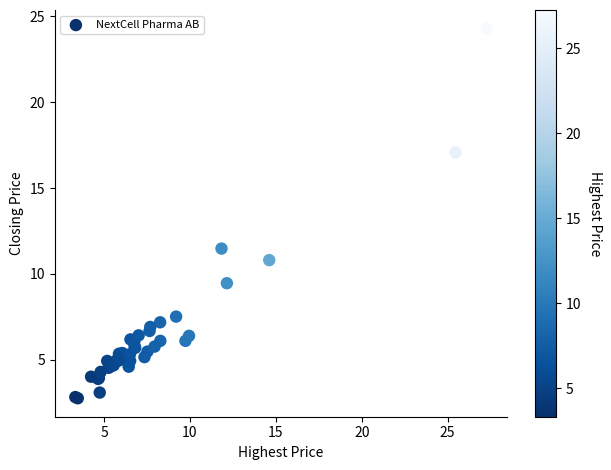

What Y value in the scatter plot is closest to 13?

11.5